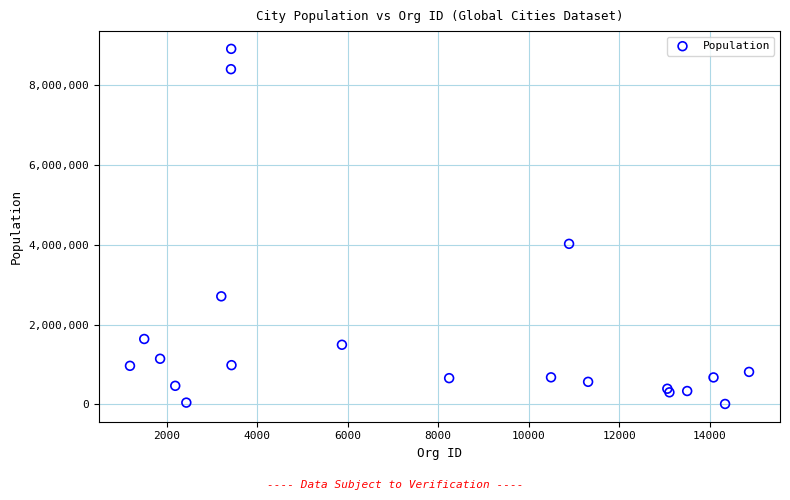

What Y value in the scatter plot is closest to 4458228?

4021488